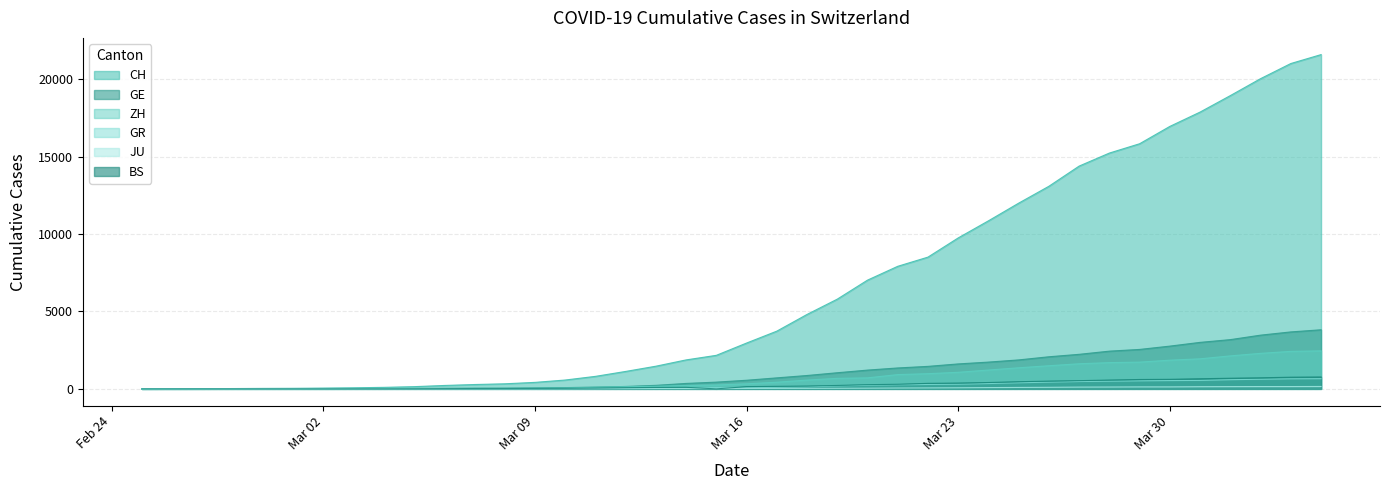

How many distinct data groups are displayed?

6